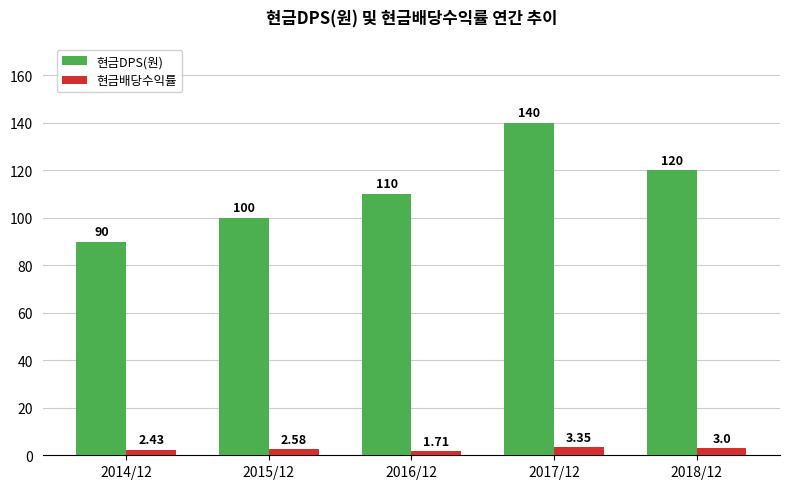

What is the difference between the second highest and minimum values in the 현금배당수익률 series?

1.3